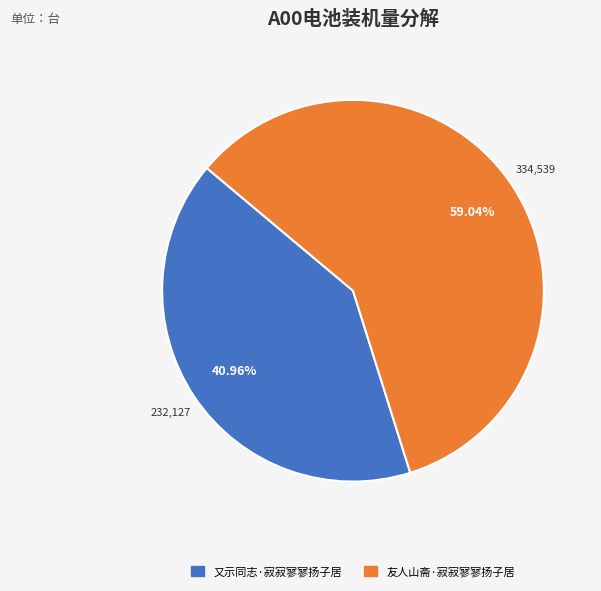

Is it true that 友人山斋·寂寂寥寥扬子居 is 51% of the pie?

False